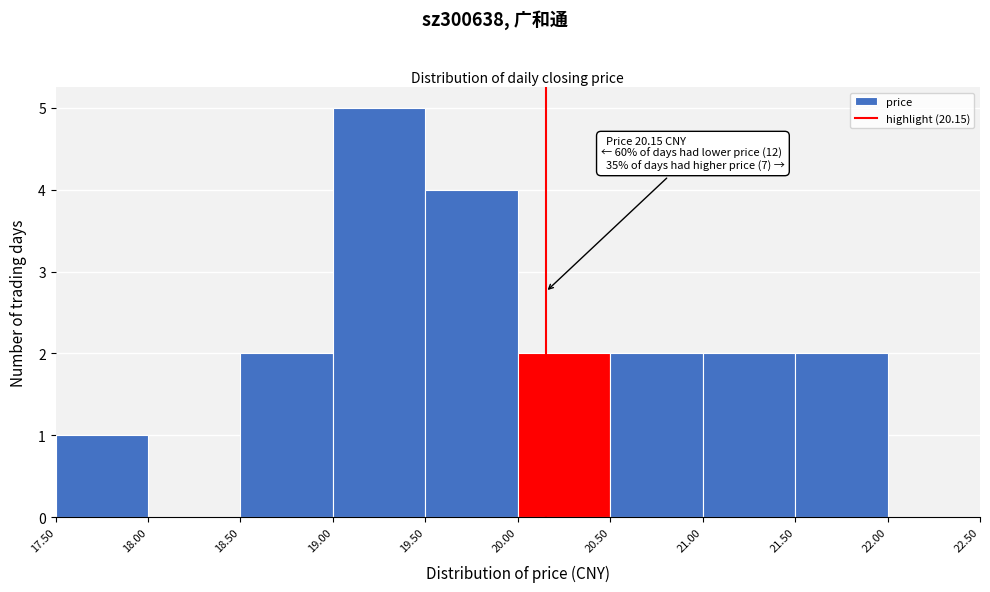

Over which range of the x-axis is the bar tallest?

19.00 to 19.50